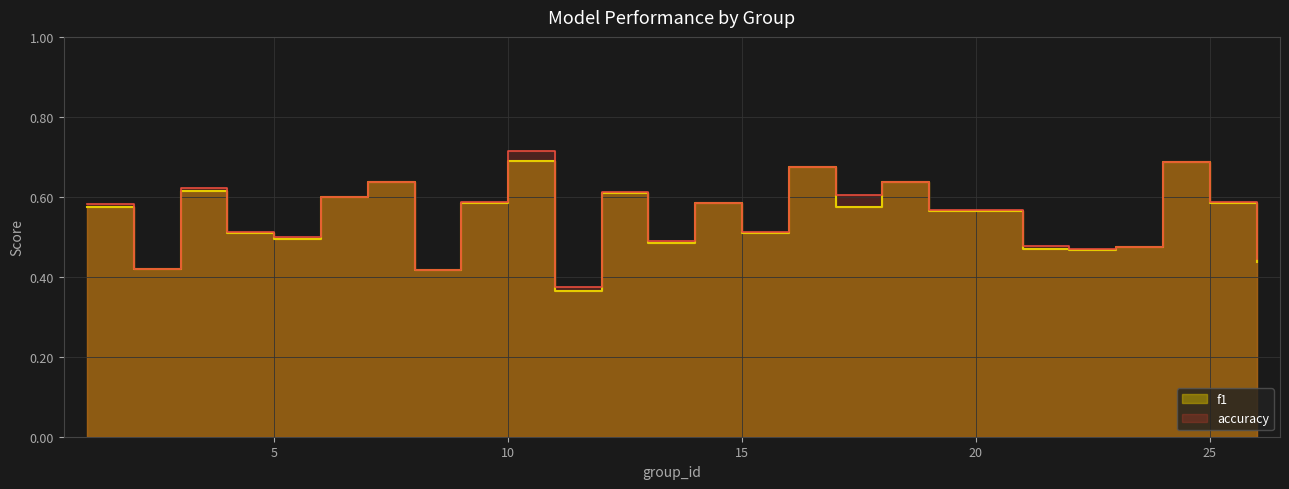

Where is the first local minimum for accuracy?

2